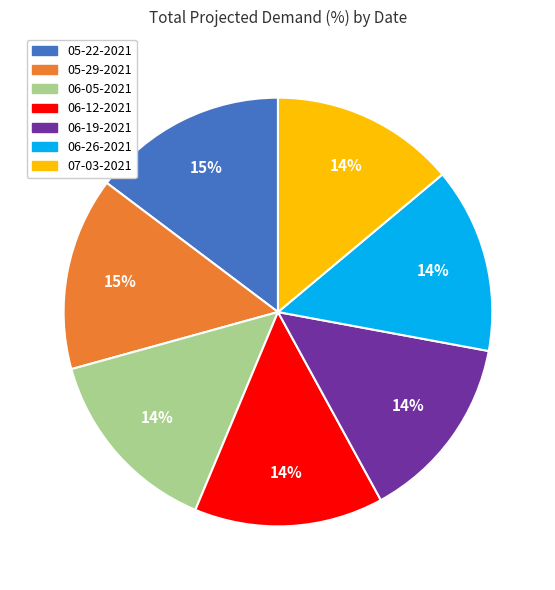

Does any single category account for the majority?

No